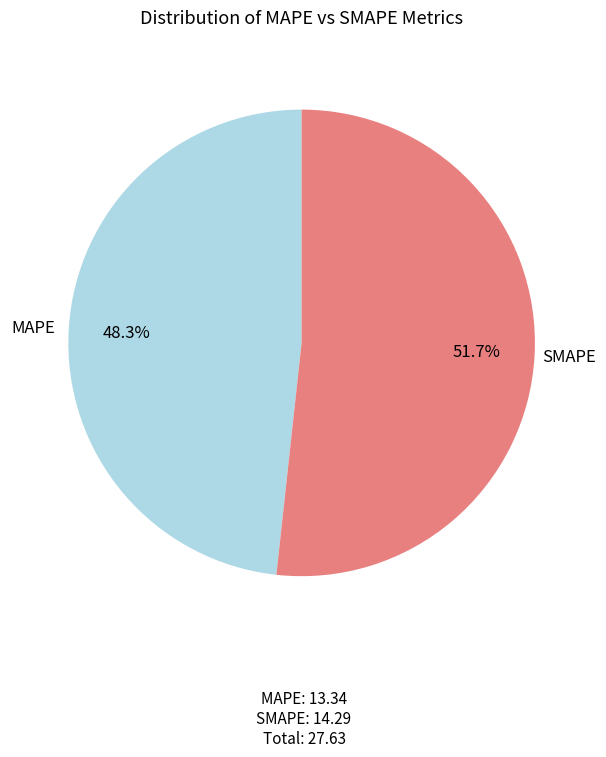

What is the ratio of the value at MAPE to the value at SMAPE?

0.9